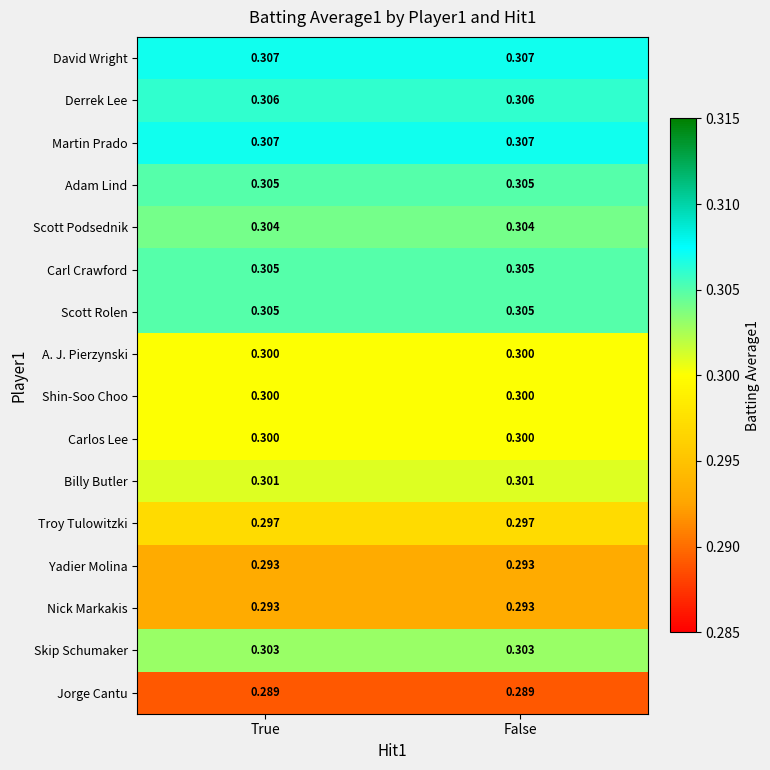

Is the value of Martin Prado at False greater than the value of Scott Podsednik at True?

Yes